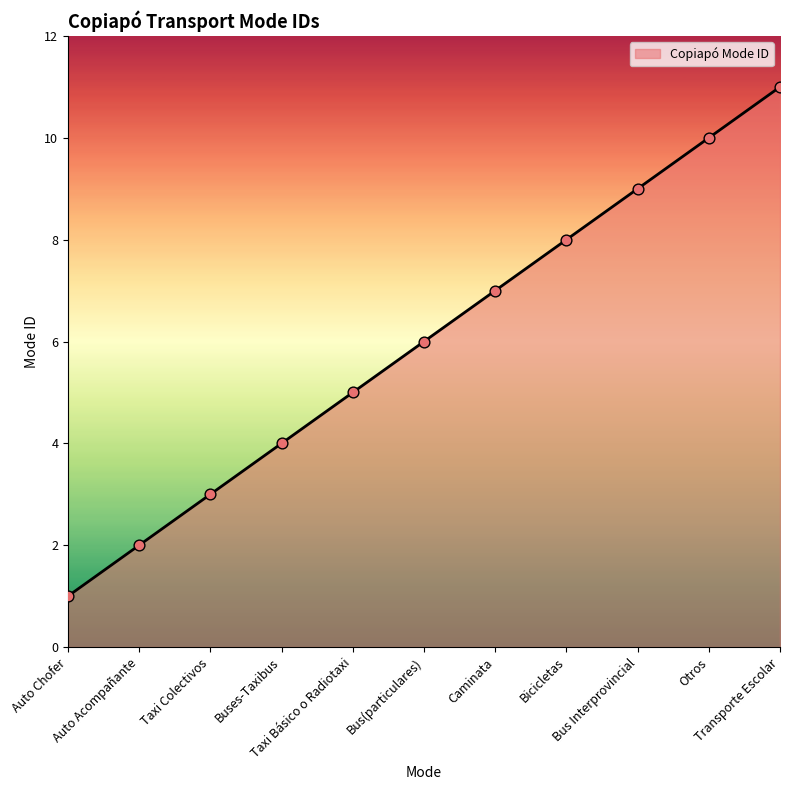

What is the change in value from Auto Acompañante to Caminata?

+5